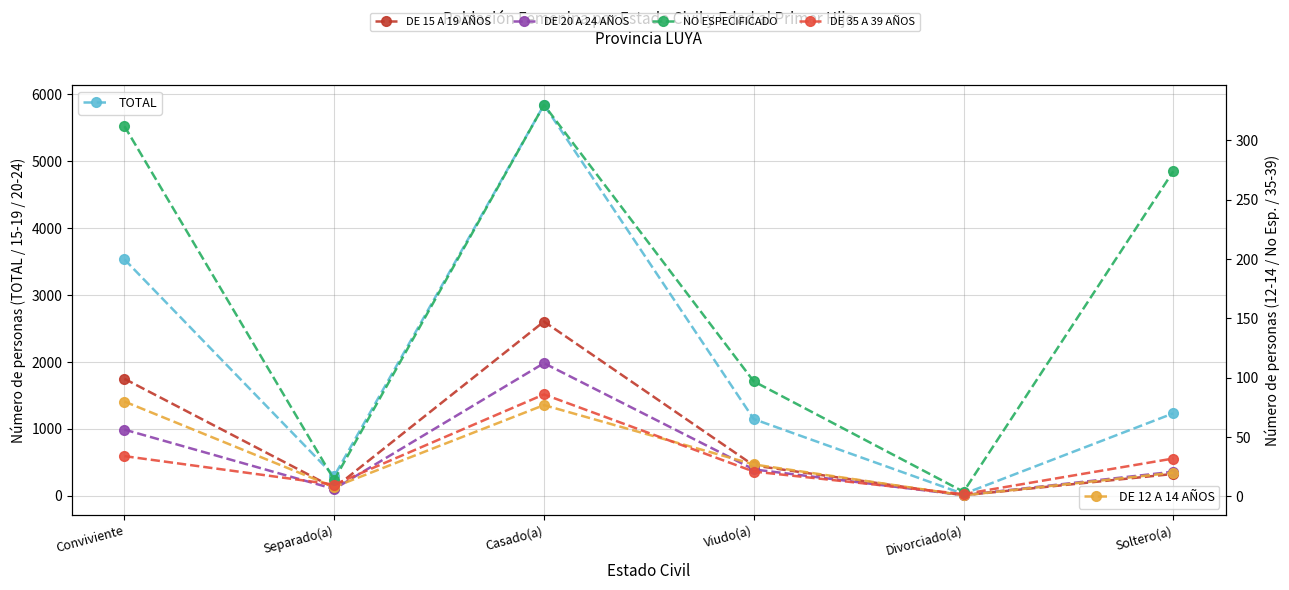

How many interior local peaks does the DE 35 A 39 AÑOS series have?

1